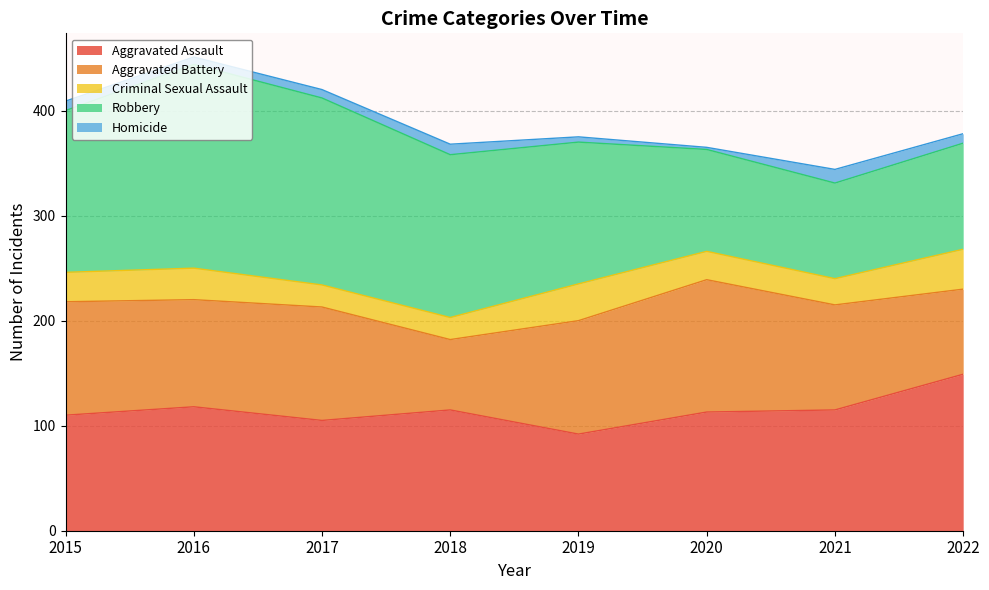

Rank the series at 2019 from lowest to highest value.

Homicide, Criminal Sexual Assault, Aggravated Assault, Aggravated Battery, Robbery